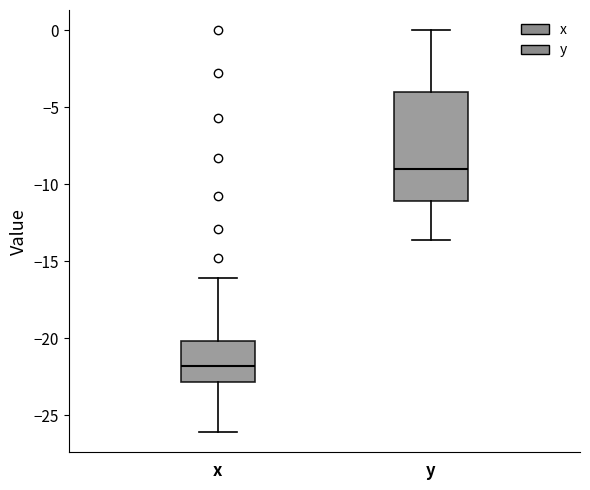

Comparing the boxes themselves (not the whiskers), which one is the tallest?

y